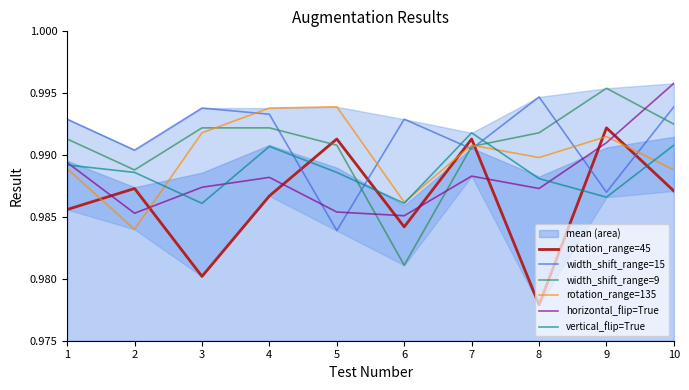

At which category does width_shift_range=9 reach its first local peak?

9